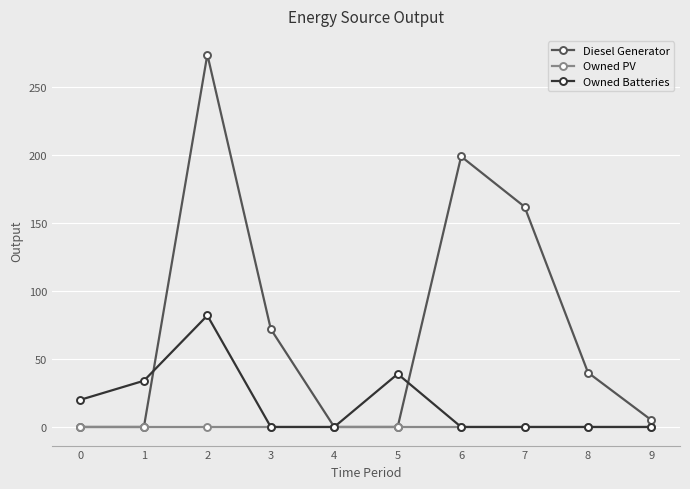

Which series has the largest range (max minus min)?

Diesel Generator